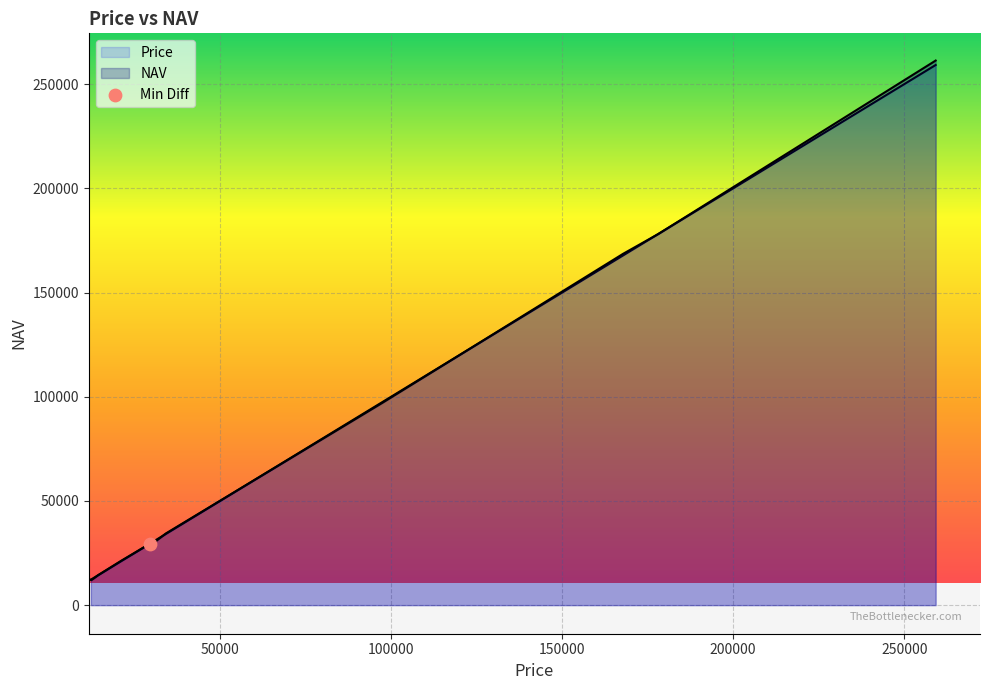

Which series contains the highest Y value?

NAV